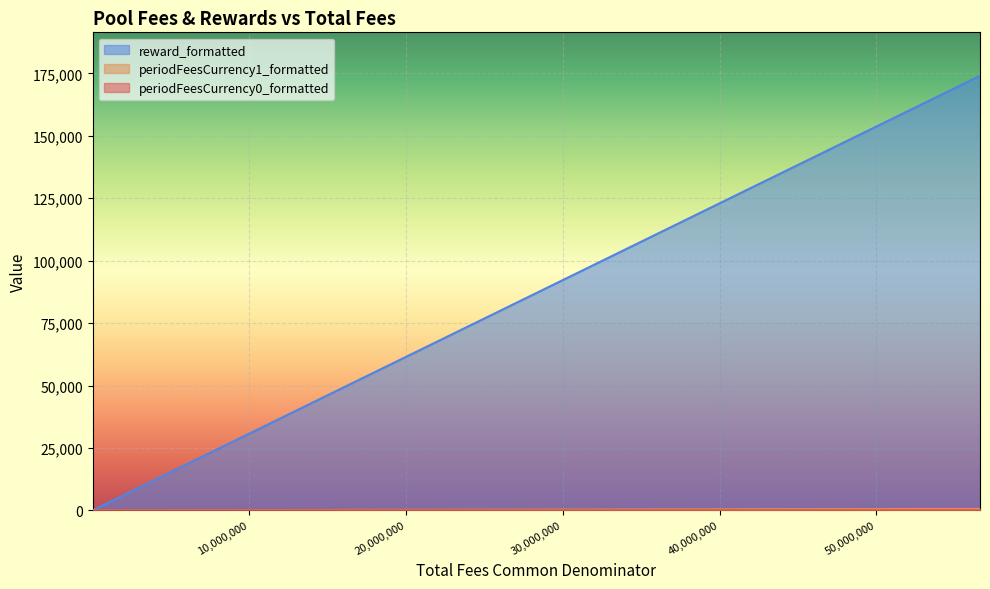

Read the periodFeesCurrency1_formatted value at 7102024.

72.7